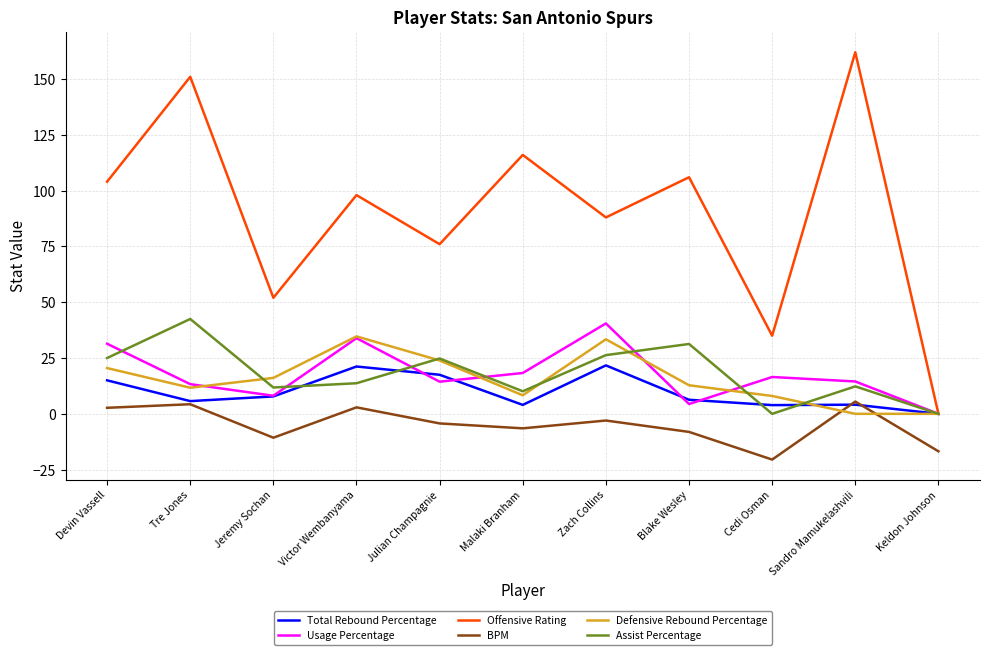

What is the highest value of the Offensive Rating series?

162.0